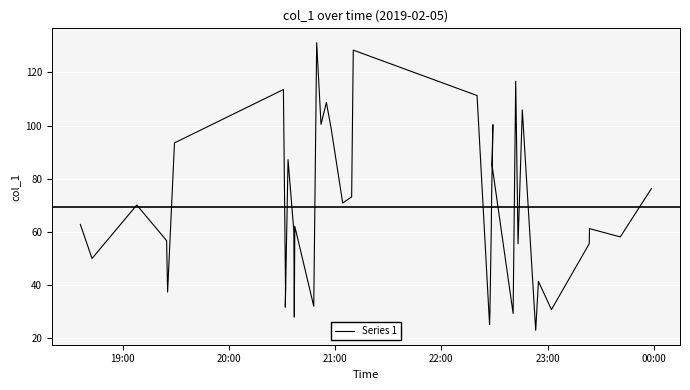

What is the minimum value shown in the chart?

22.9